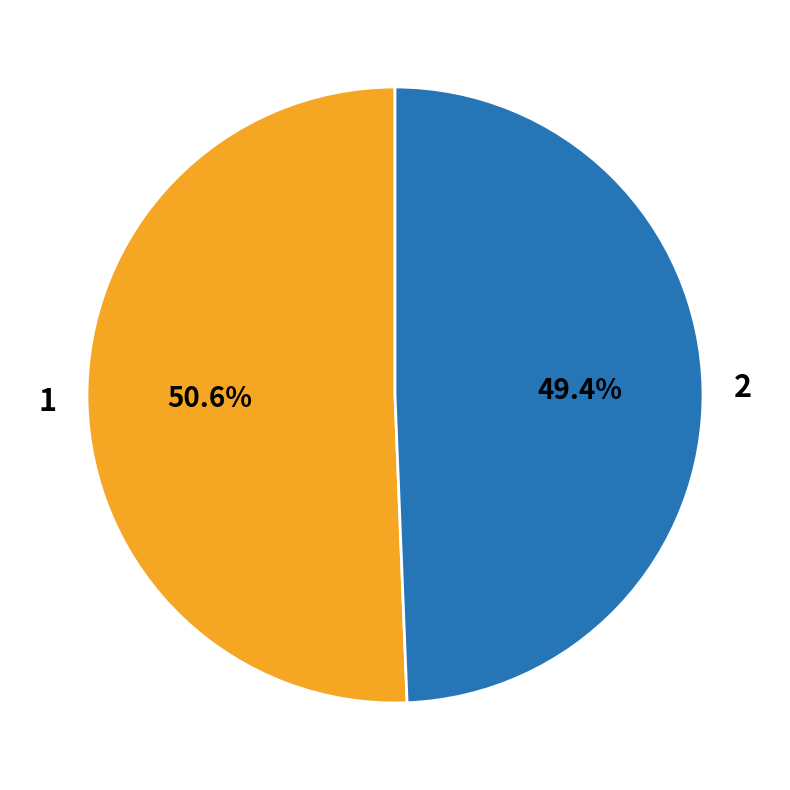

To the nearest percent, what portion does 1 represent?

51%